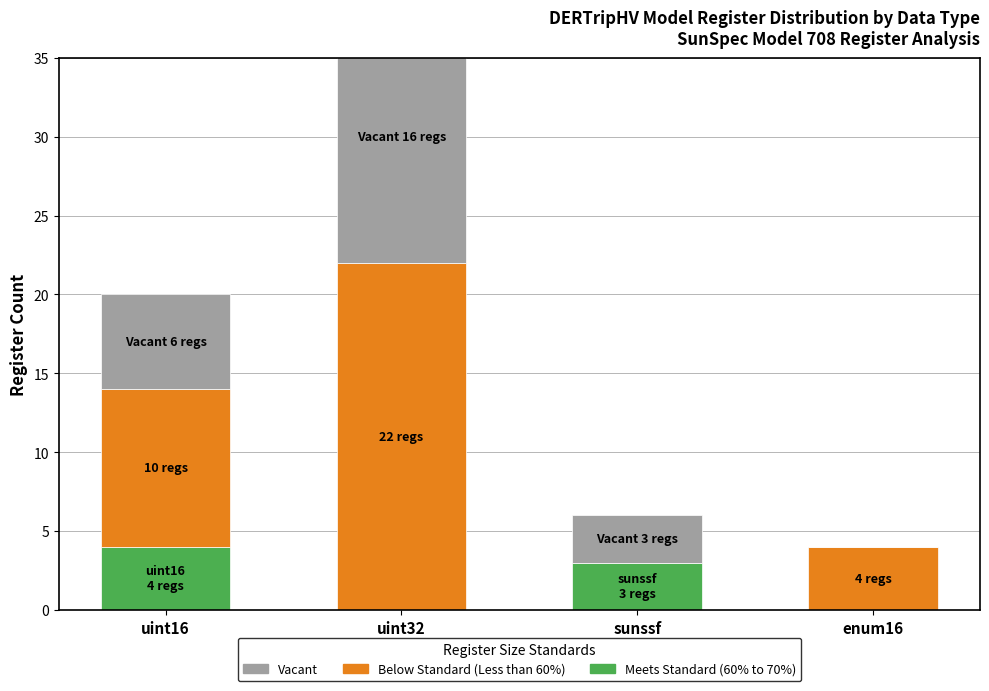

What is the difference between the Meets Standard (60% to 70%) values at uint32 and uint16?

4